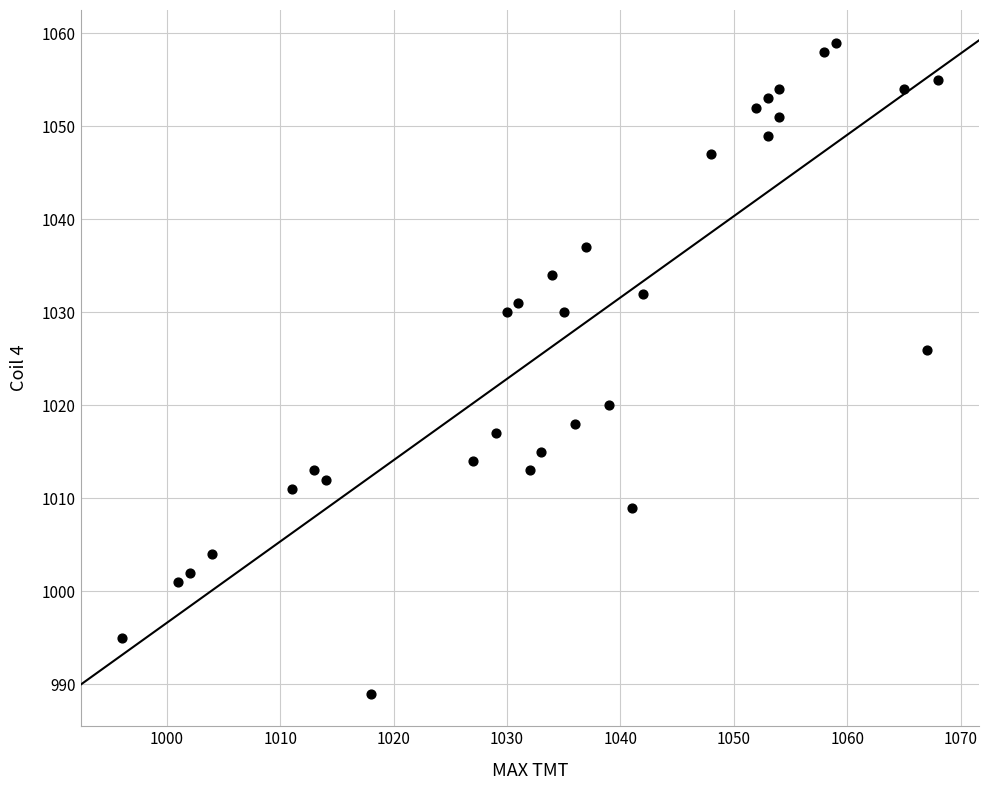

What Y value in the scatter plot is closest to 1024?

1026